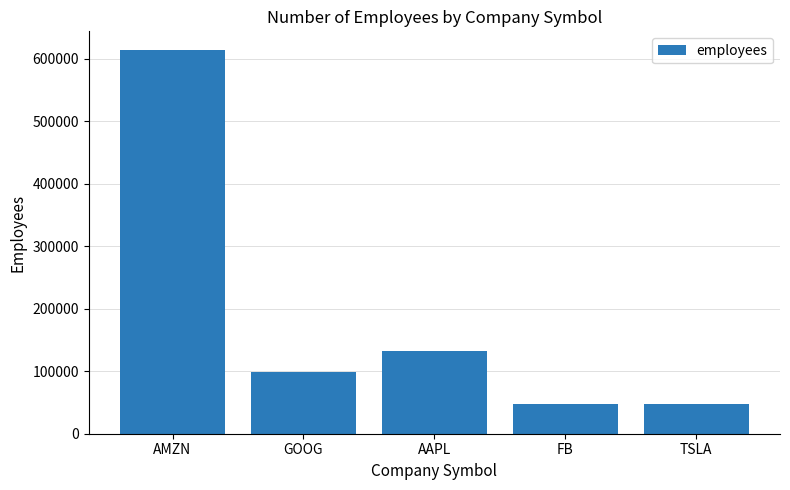

Does the chart contain any negative values?

No